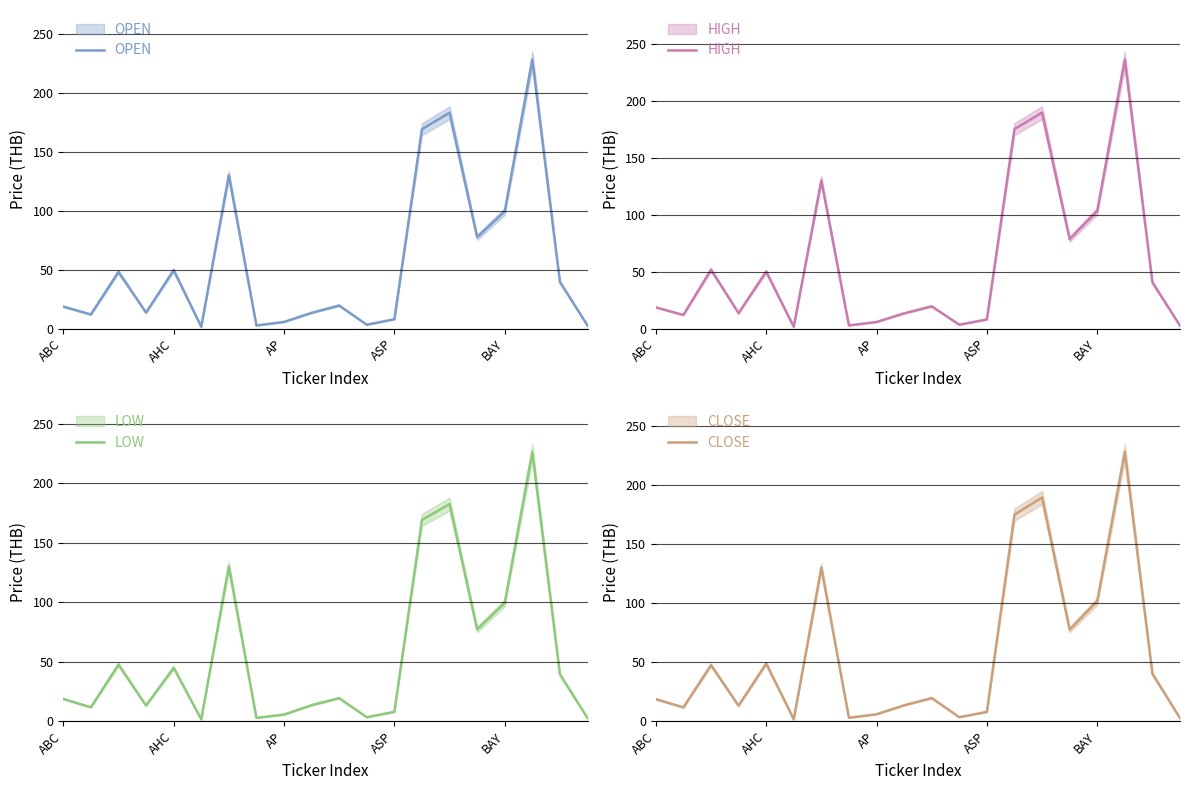

True or false: HIGH and LOW intersect in this chart.

False